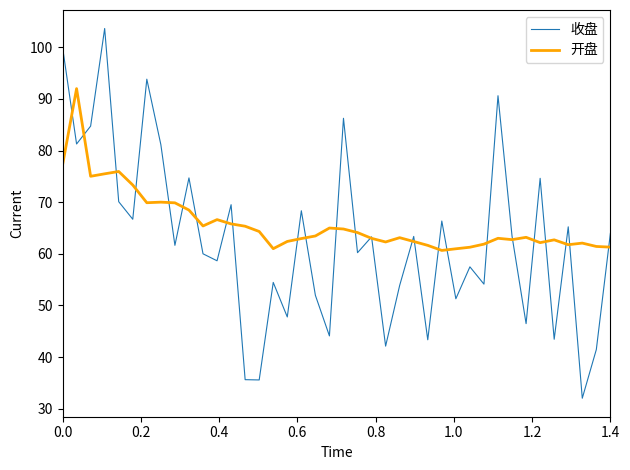

True or false: 开盘 and 收盘 cross at least once.

True